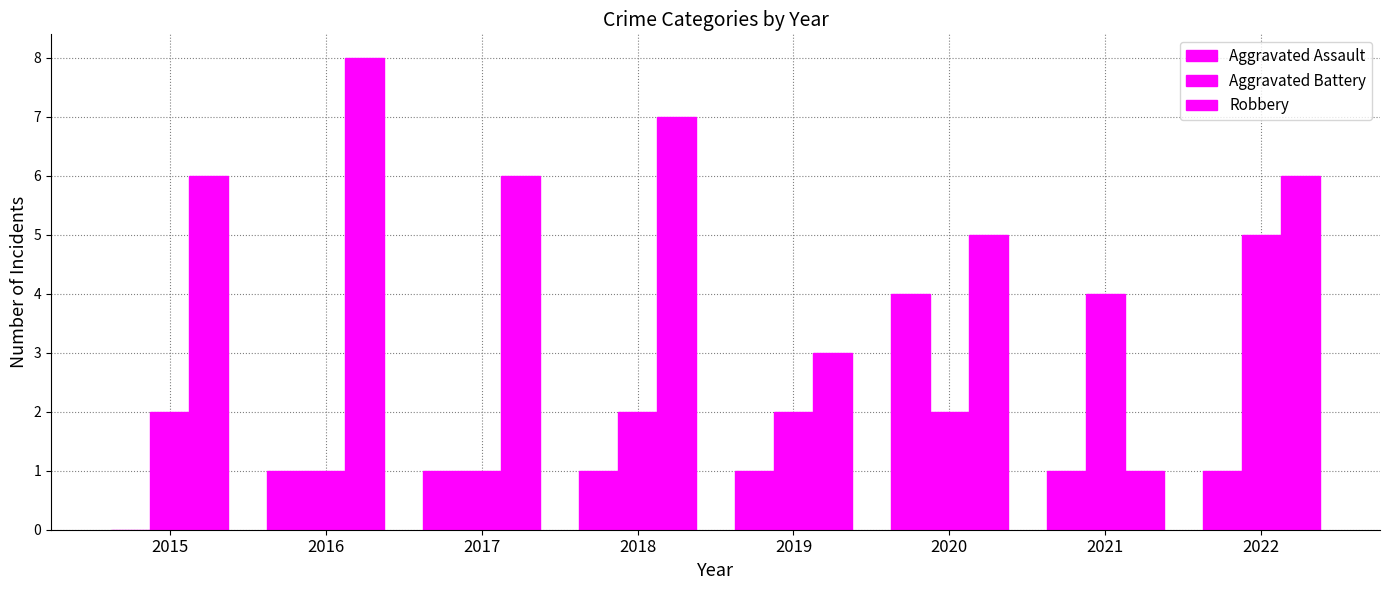

Are the bars grouped side by side (vs. stacked)?

Yes